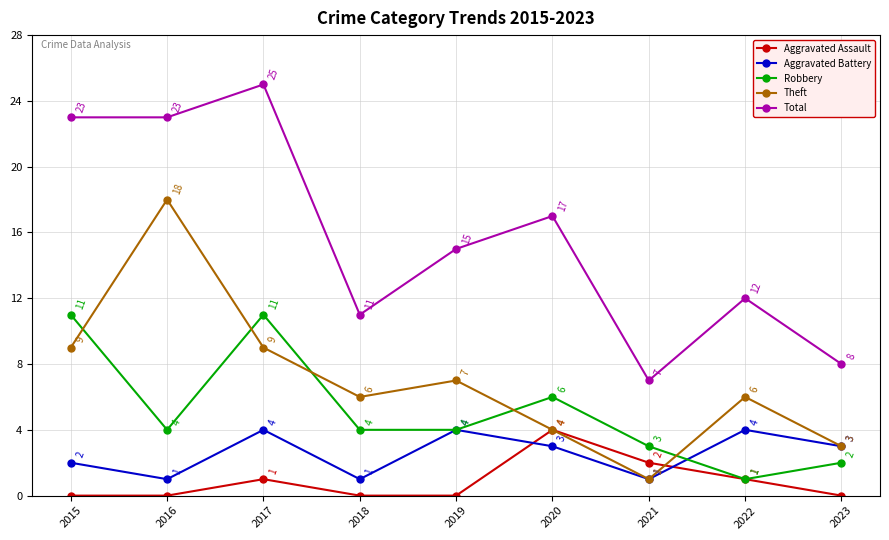

At which category is the sum across all series the highest?

2017